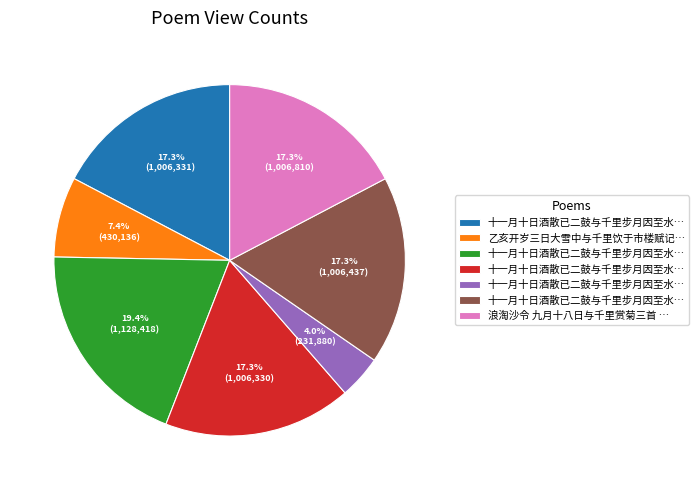

Is there a majority slice in this chart?

No